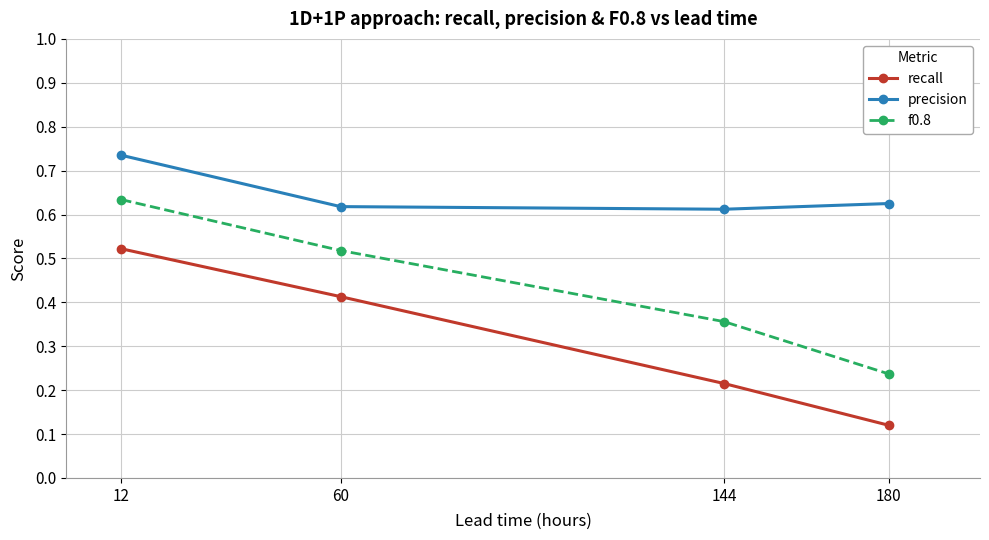

Does the chart display data point markers on the line(s)?

Yes